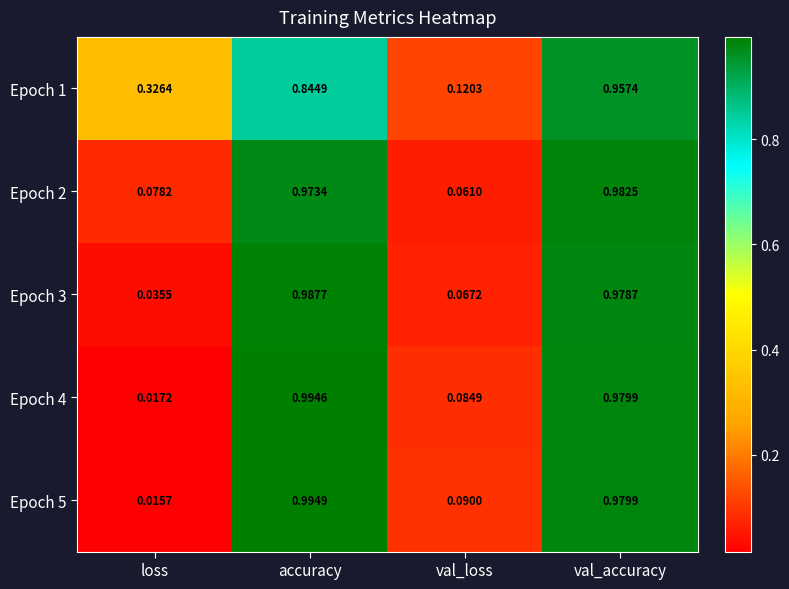

Rank the categories by Epoch 1 value from highest to lowest.

val_accuracy, accuracy, loss, val_loss